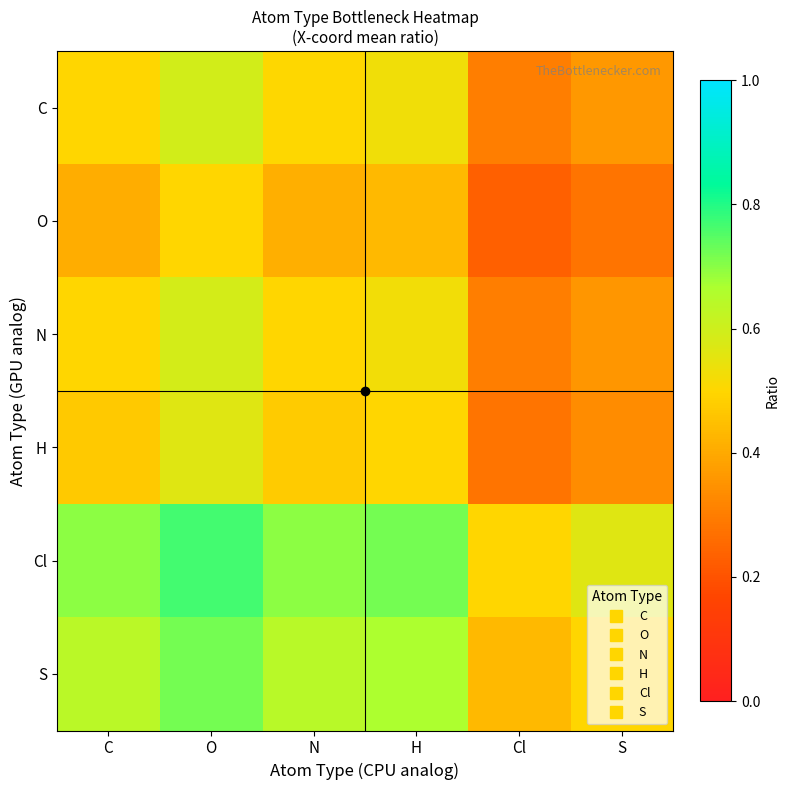

What is the maximum value shown in the chart?

0.8